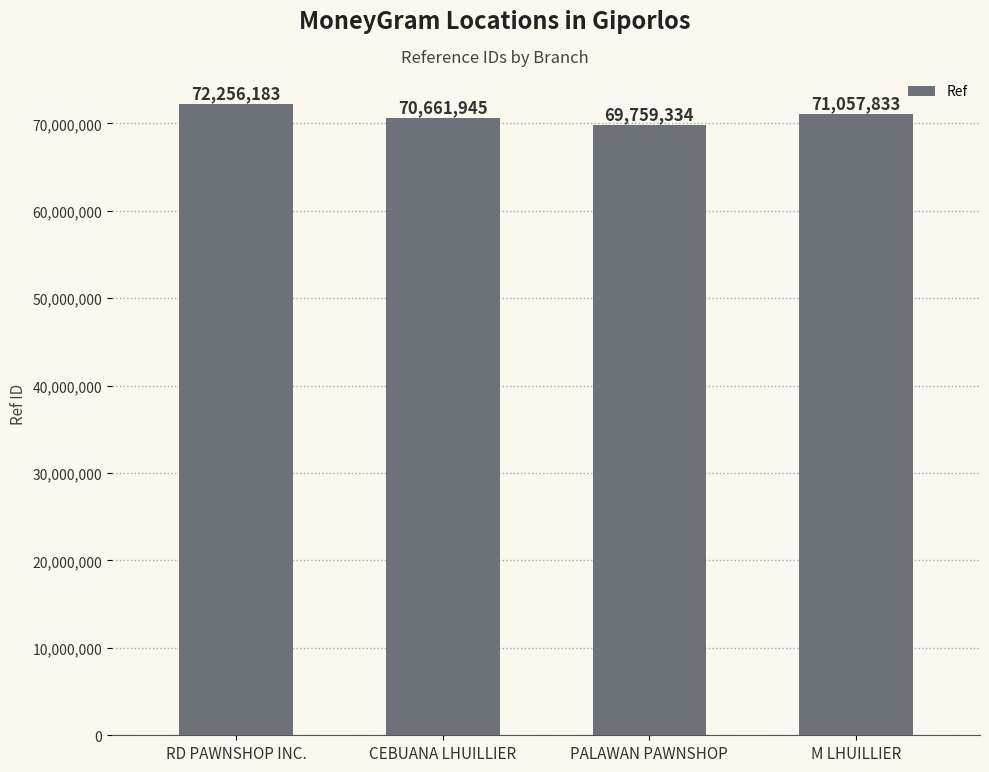

Reading left to right, what are all the values shown in this chart?

RD PAWNSHOP INC.=72256183	CEBUANA LHUILLIER=70661945	PALAWAN PAWNSHOP=69759334	M LHUILLIER=71057833